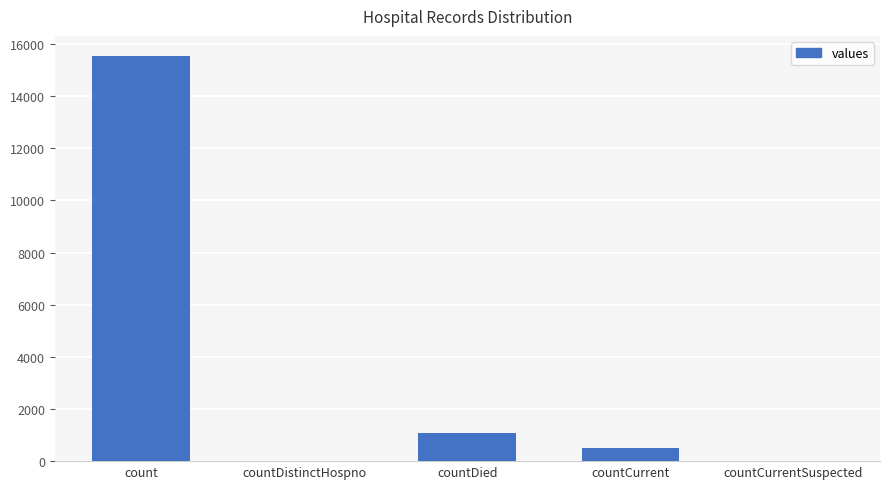

Which label corresponds to the largest value in the chart?

count